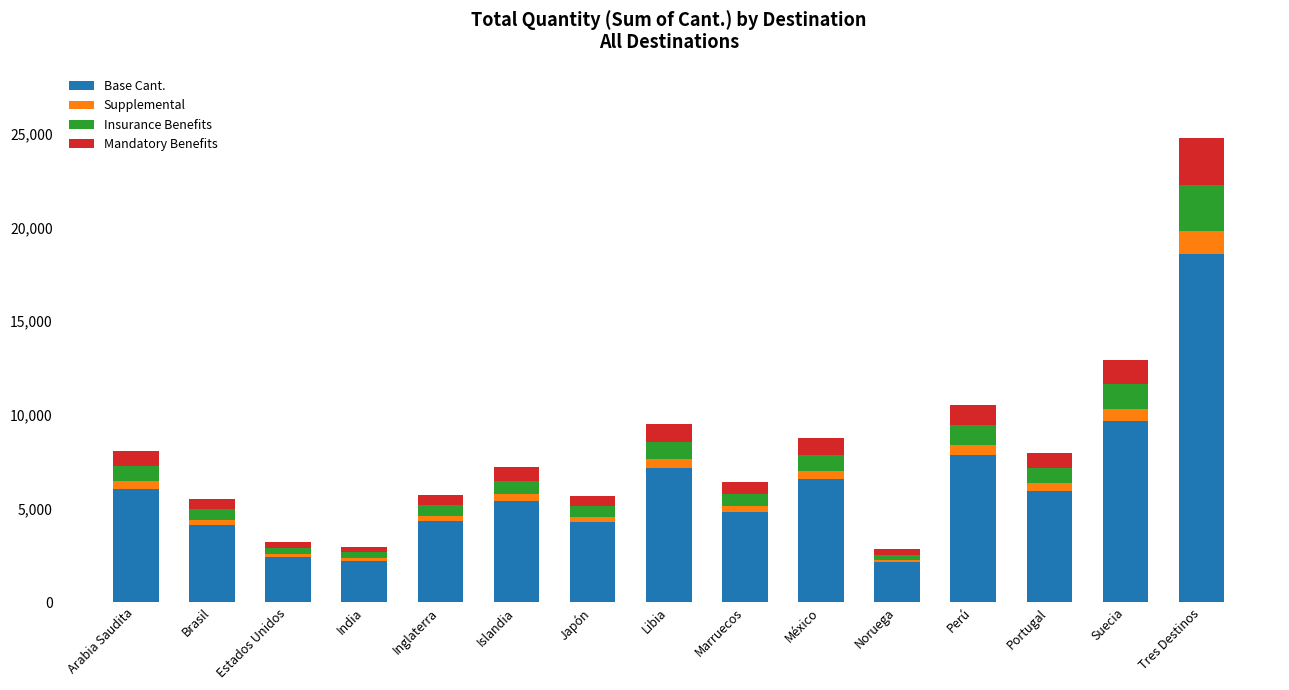

What is the lowest value of the Base Cant. series?

2118.0